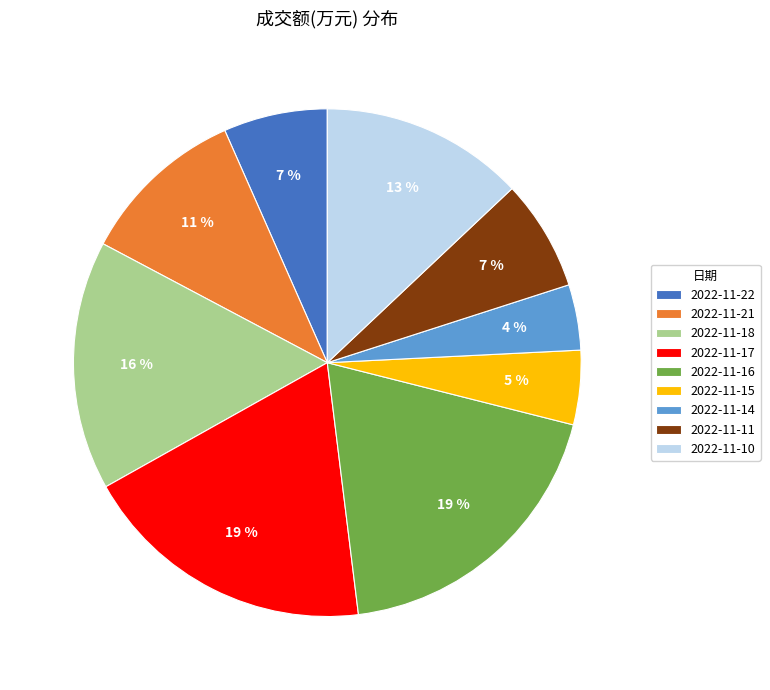

Is there any slice that represents more than half of the pie?

No